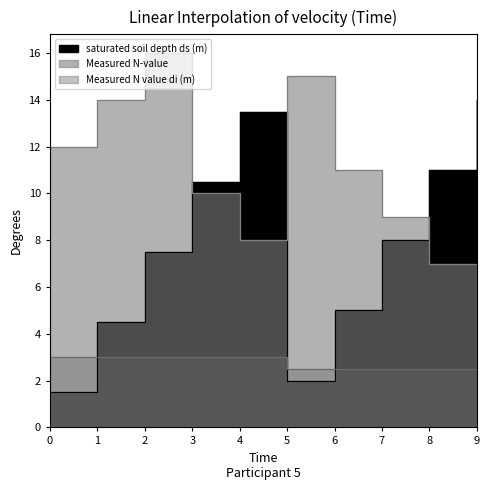

The value of Measured N value di (m) at 9 is 4.1. True or false?

False